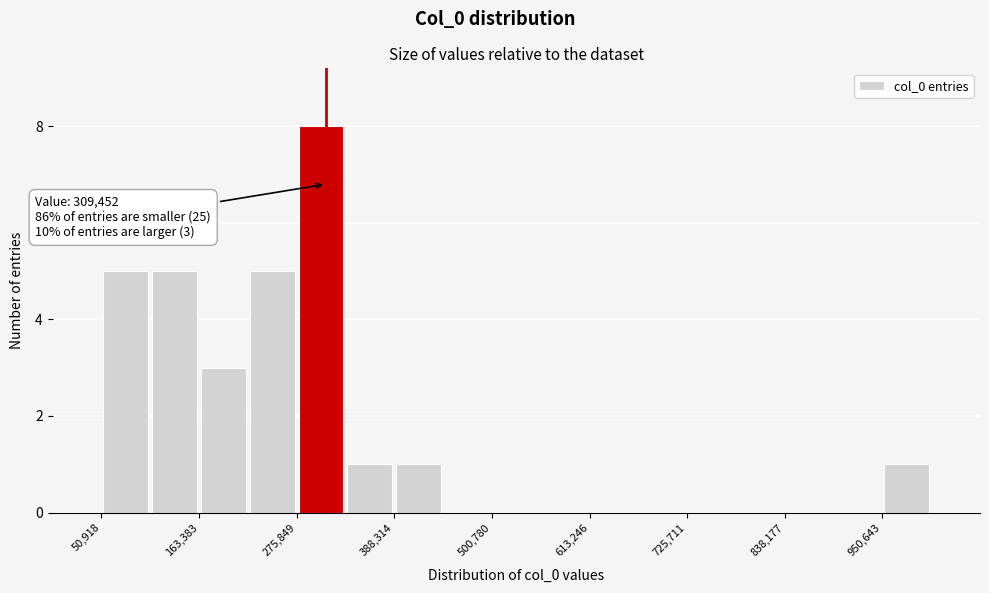

Around what value on the x-axis is the tallest bar? Give the approximate position of its centre, as read against the axis.

300000